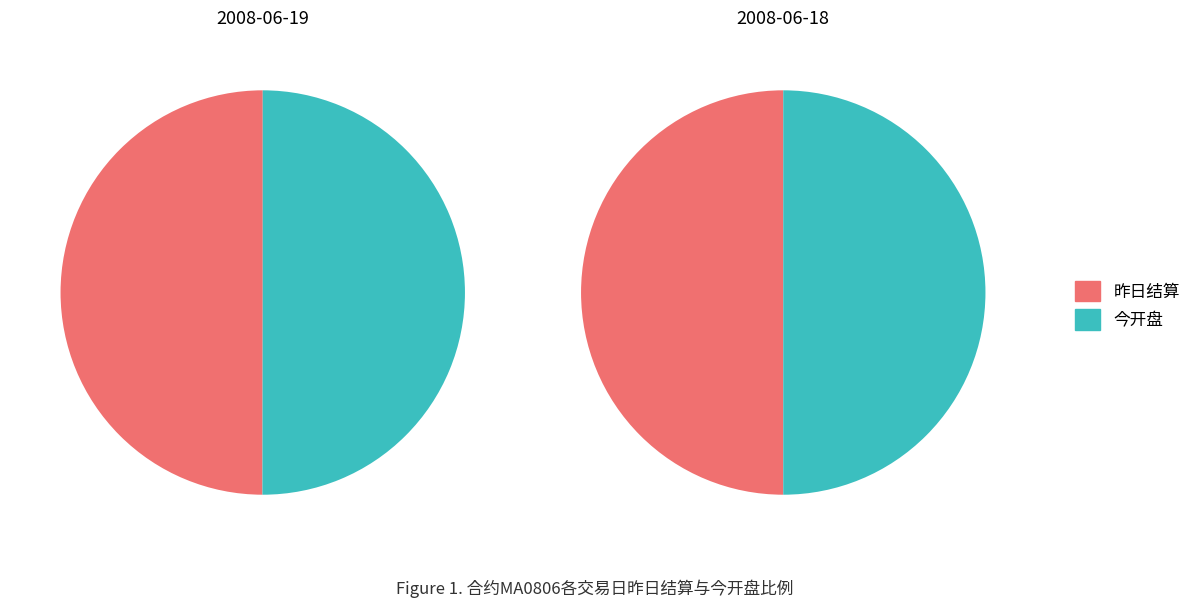

True or false: 2008-06-18 accounts for 38% of the total.

False